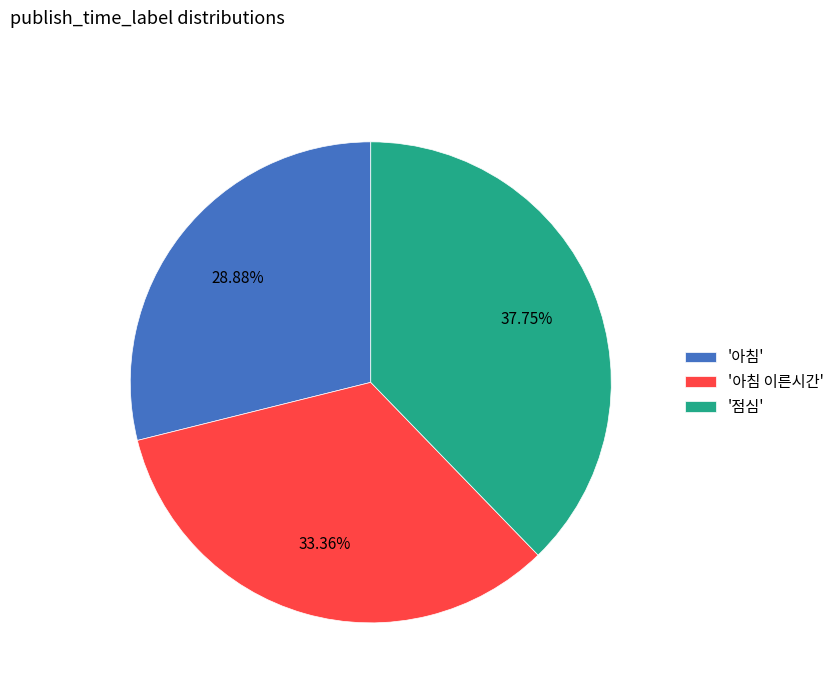

Which category has the biggest portion of the pie?

'점심'